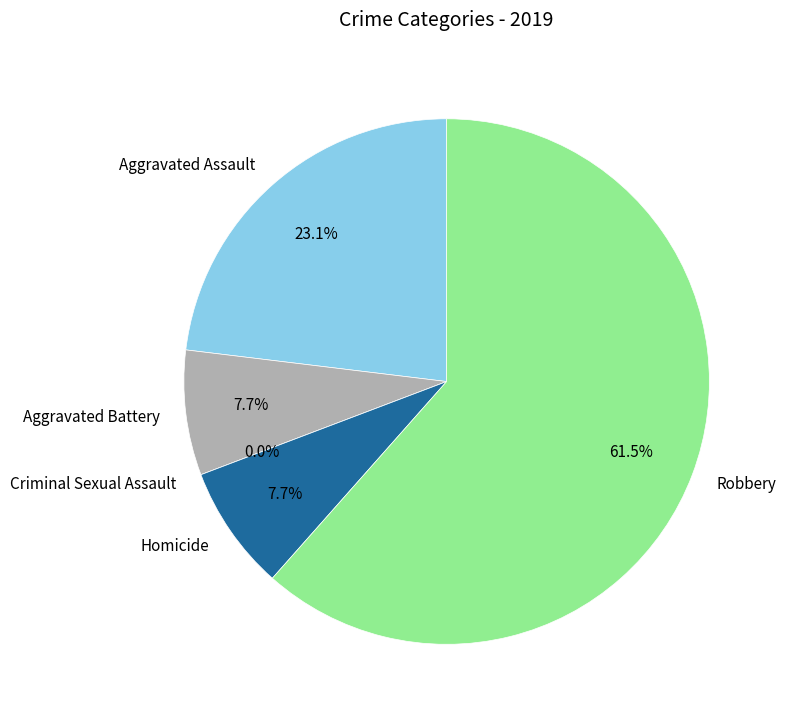

Which category has the biggest portion of the pie?

Robbery